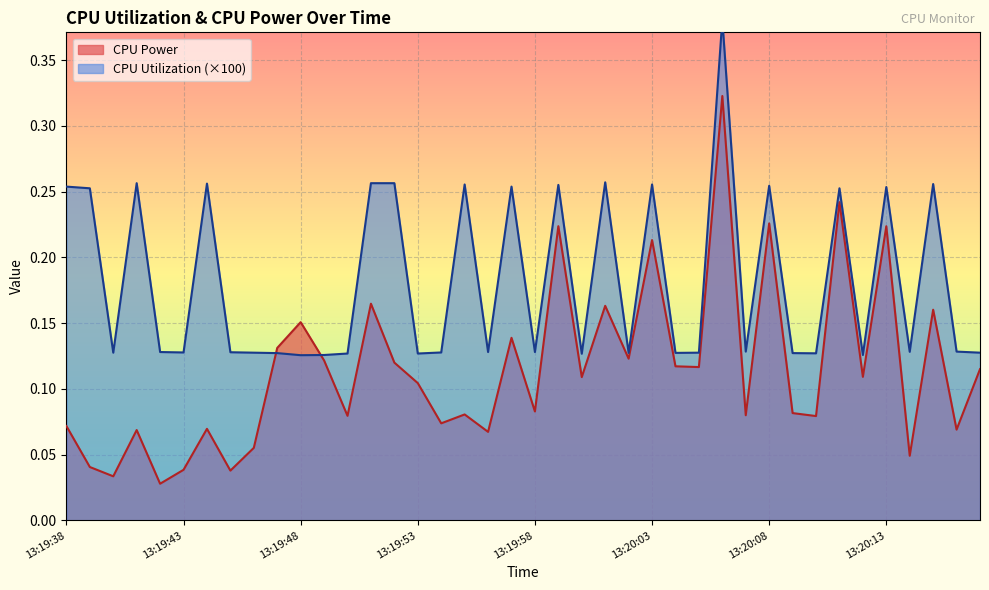

What are all the series names shown in the legend?

CPU Power, CPU Utilization